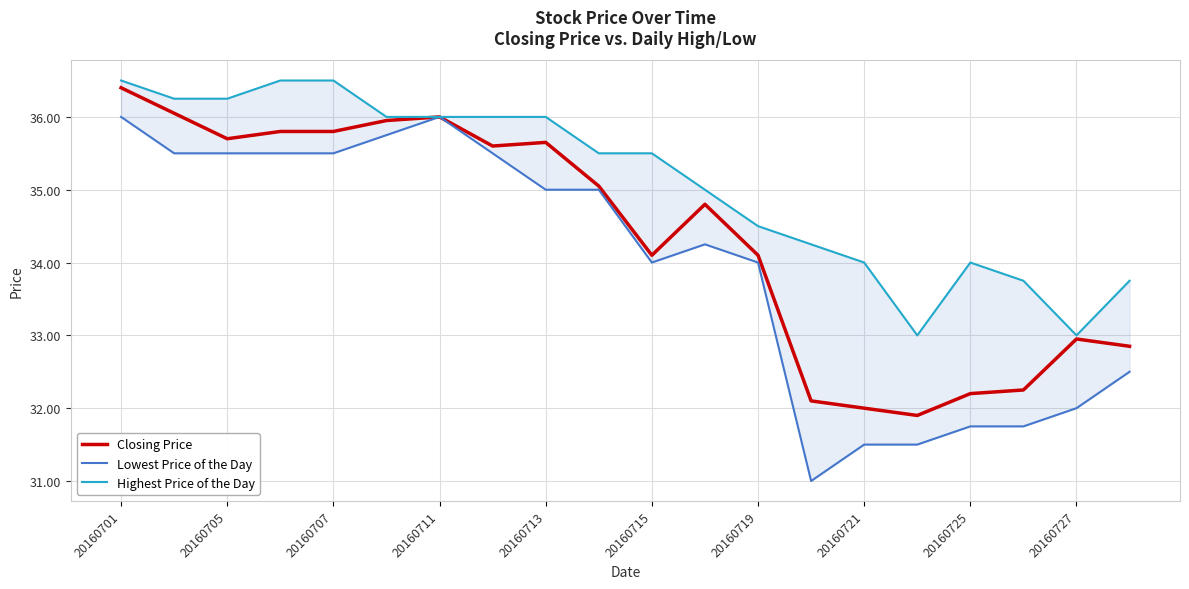

Which category has the highest value in the Closing Price series?

20160701